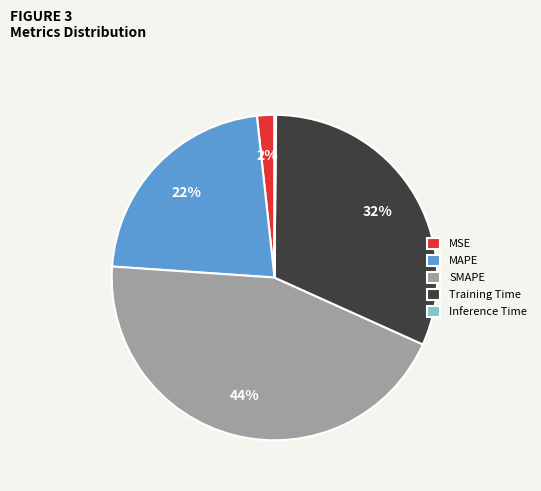

To the nearest percent, what portion does Training Time represent?

32%